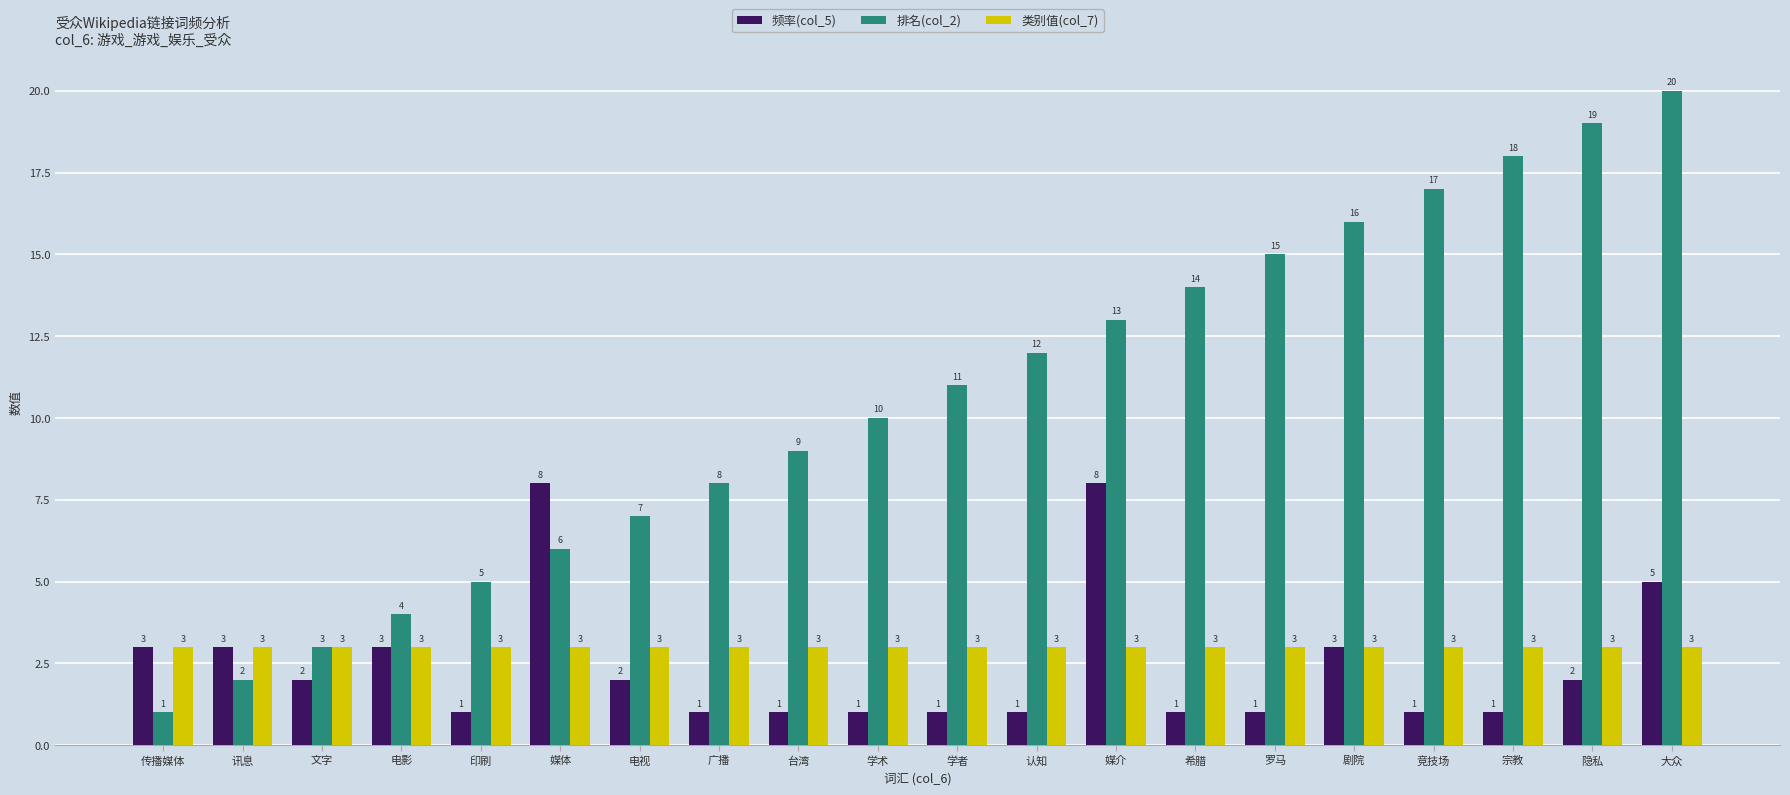

What is the average value of the 频率(col_5) series?

2